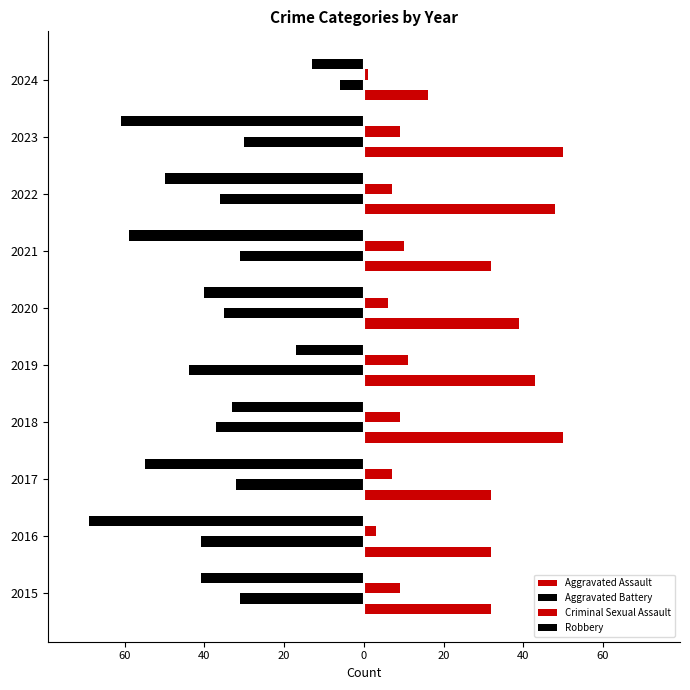

Which series has the largest total across all categories?

Aggravated Assault